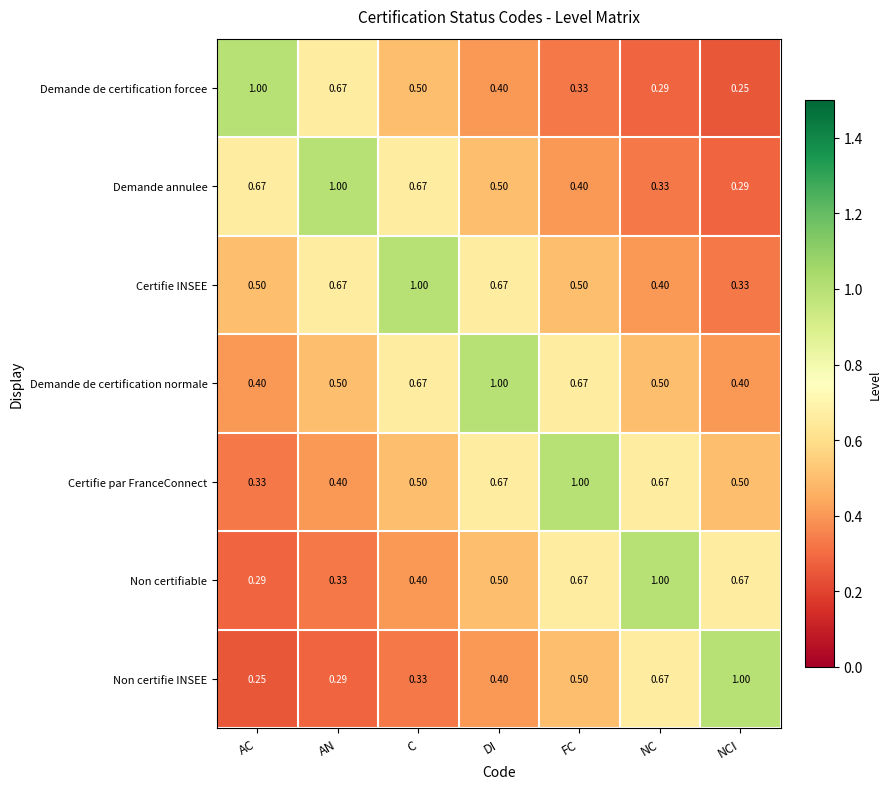

Where is Certifie INSEE nearest to the value 0?

NCI